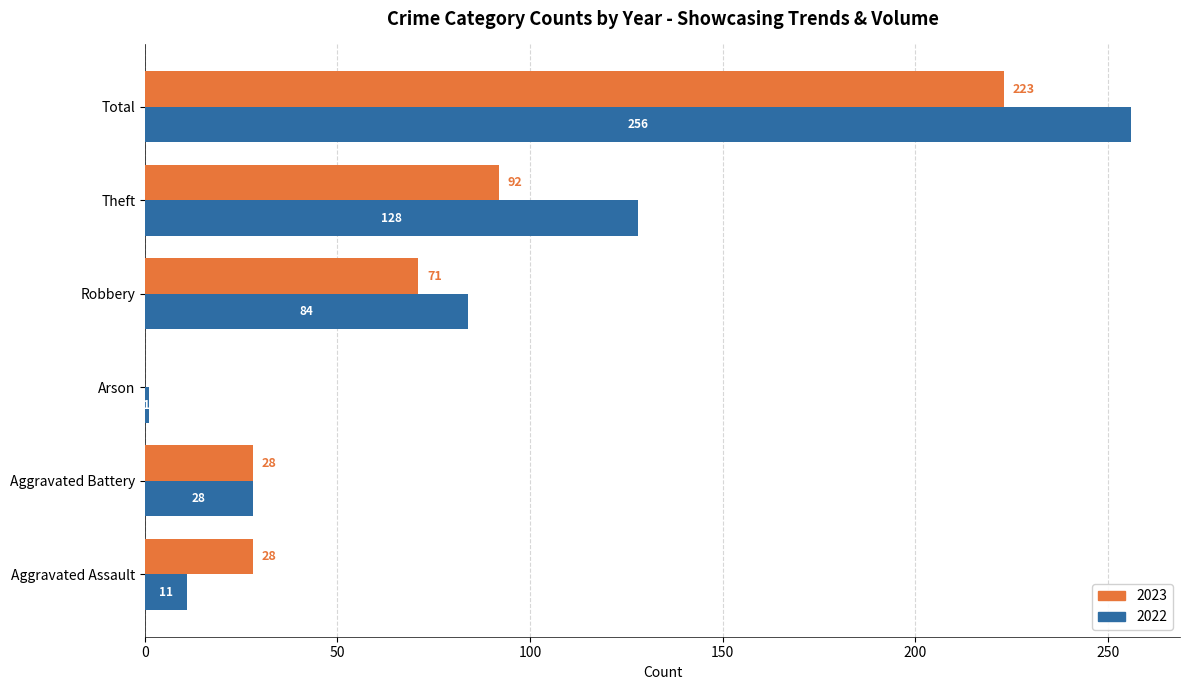

What is the sum of all 2023 values?

442